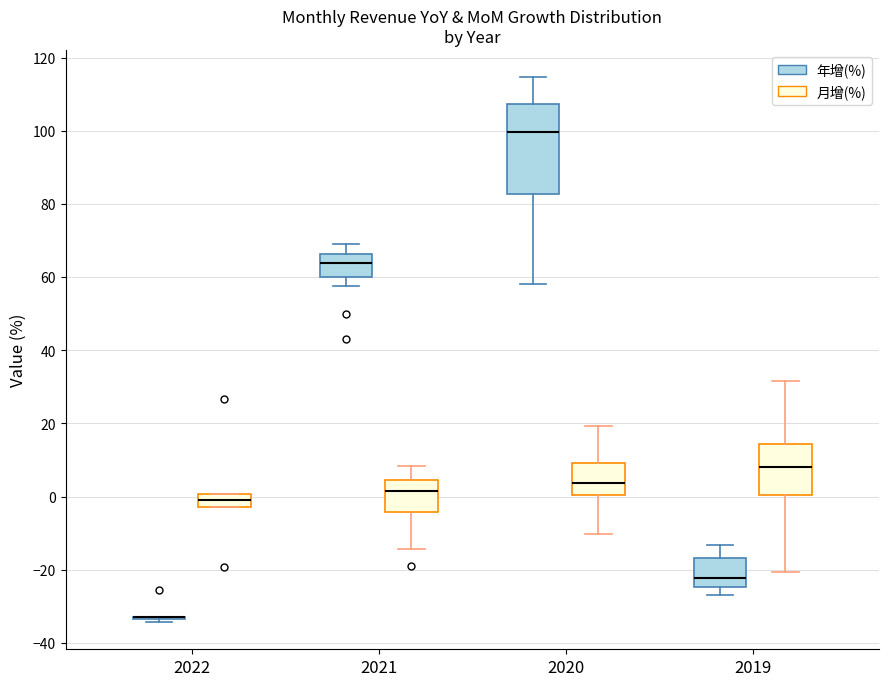

Which box is the tallest, from its lower edge to its upper edge?

2020 (年增(%))